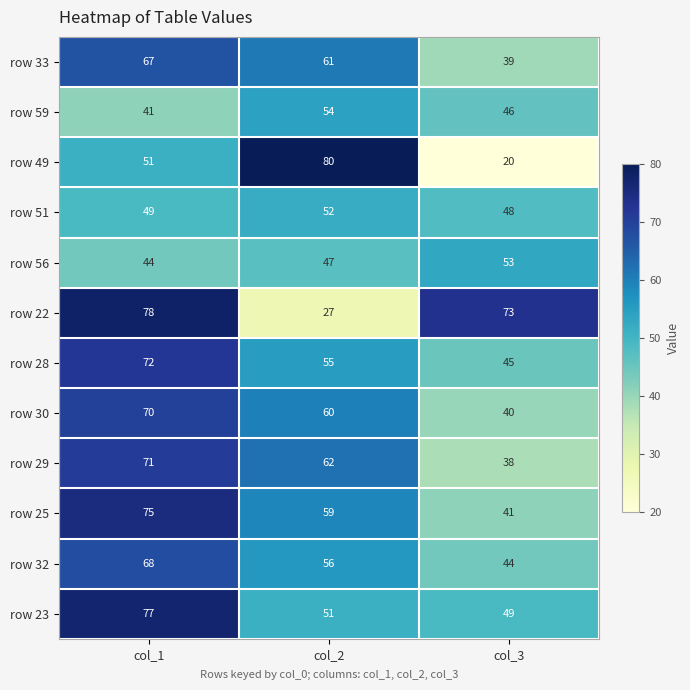

Which series has the largest total across all categories?

row 22